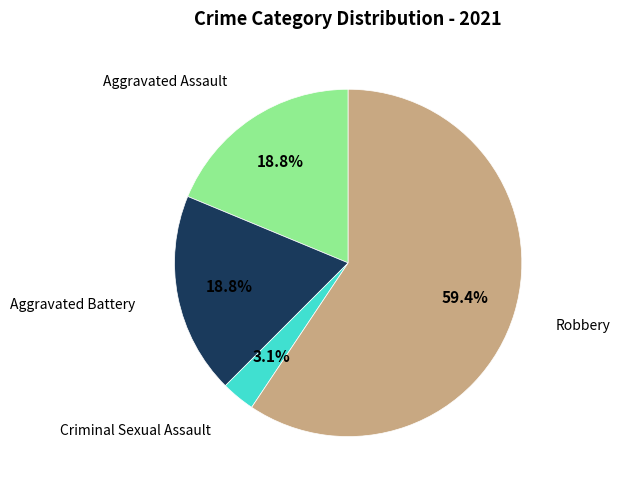

Is there a majority slice in this chart?

Yes